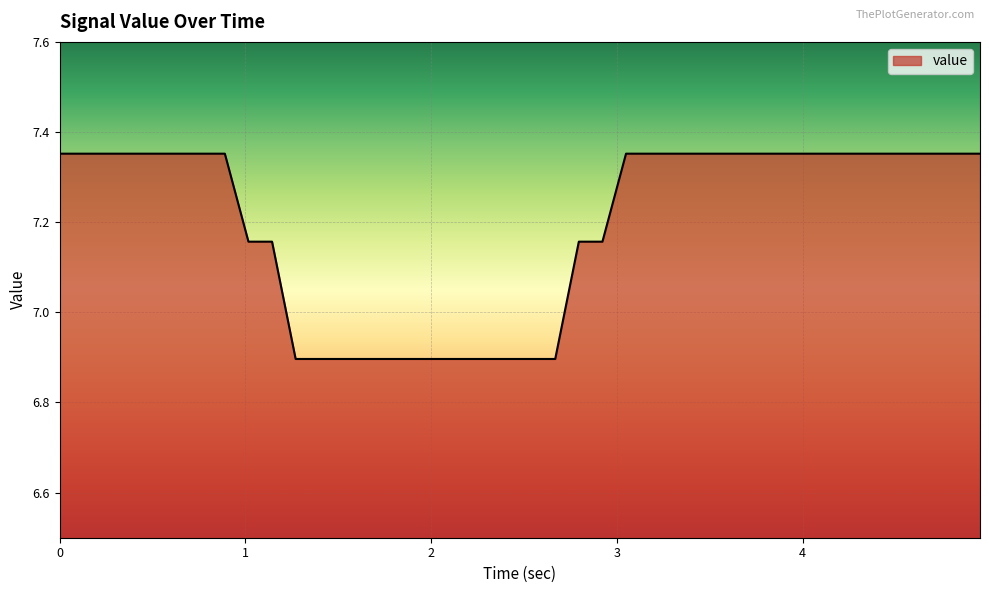

What is the difference between the maximum and minimum values?

0.5